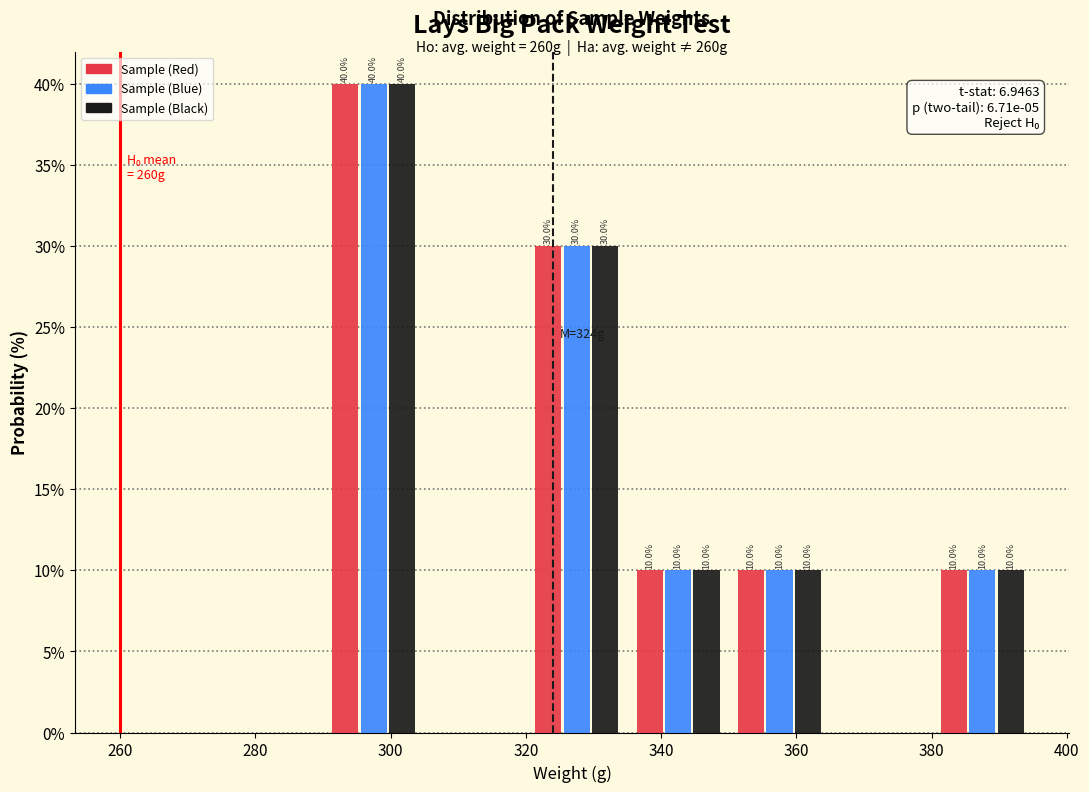

In the Sample (Blue) series, which range on the x-axis has the tallest bar?

290 to 305